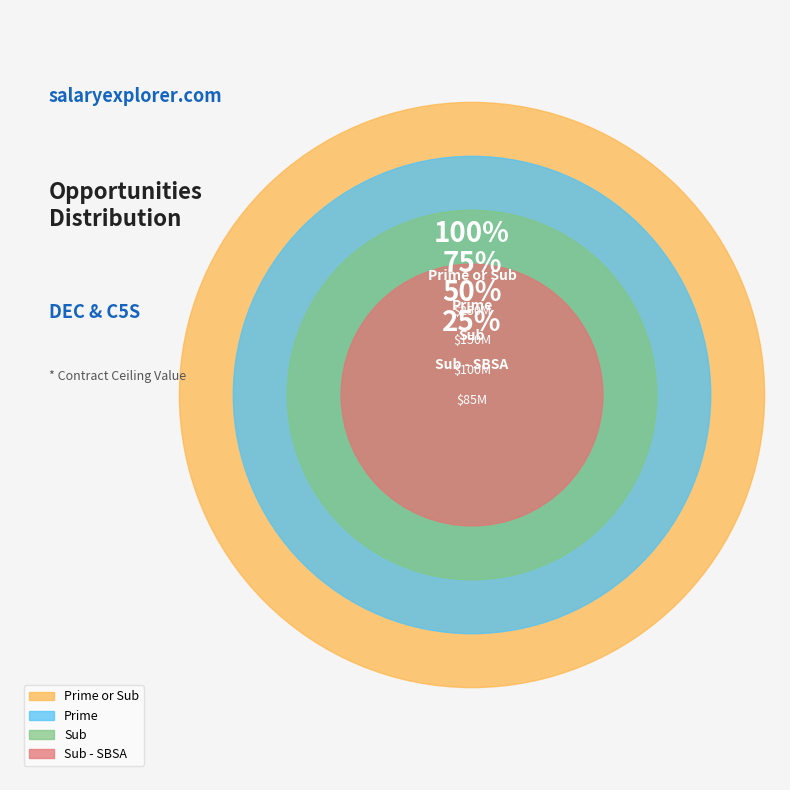

Count the number of slices in the pie.

4